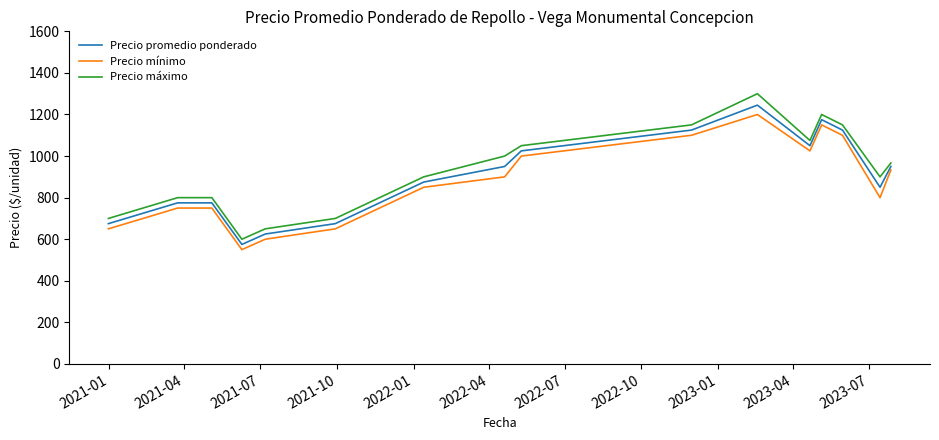

True or false: Precio mínimo and Precio promedio ponderado intersect in this chart.

False